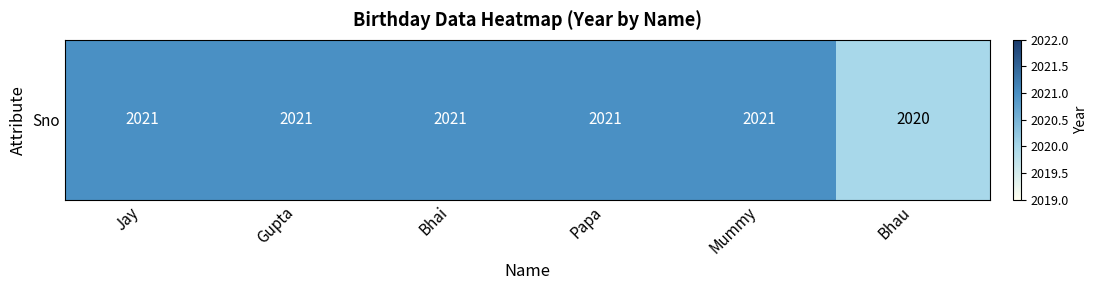

What is the average value?

2021